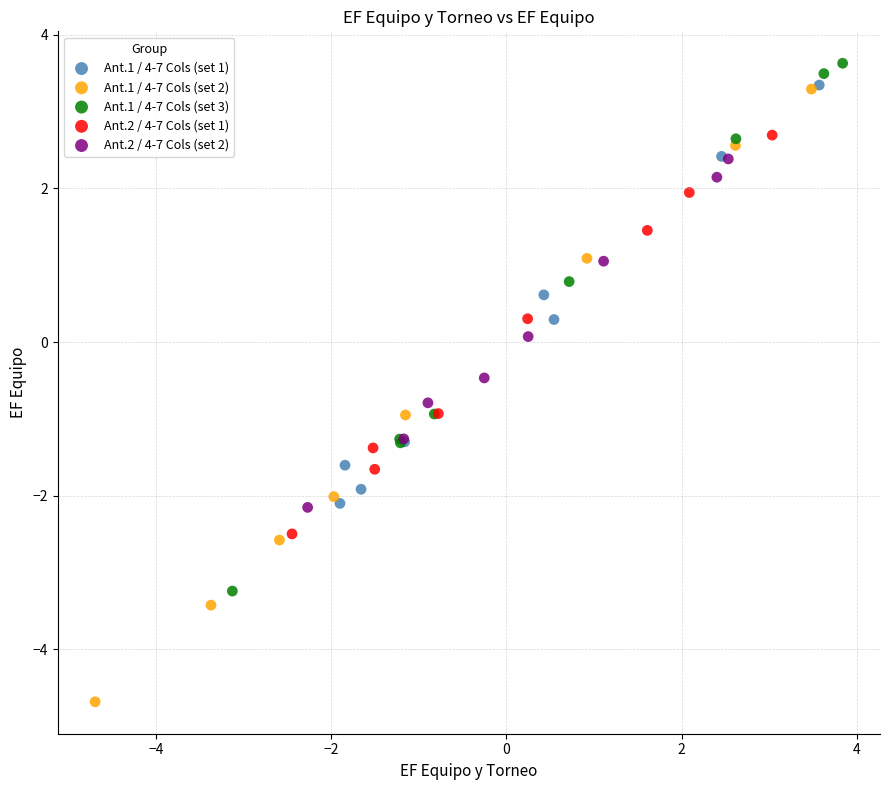

Which series reaches the minimum Y coordinate?

Ant.1 / 4-7 Cols (set 2)